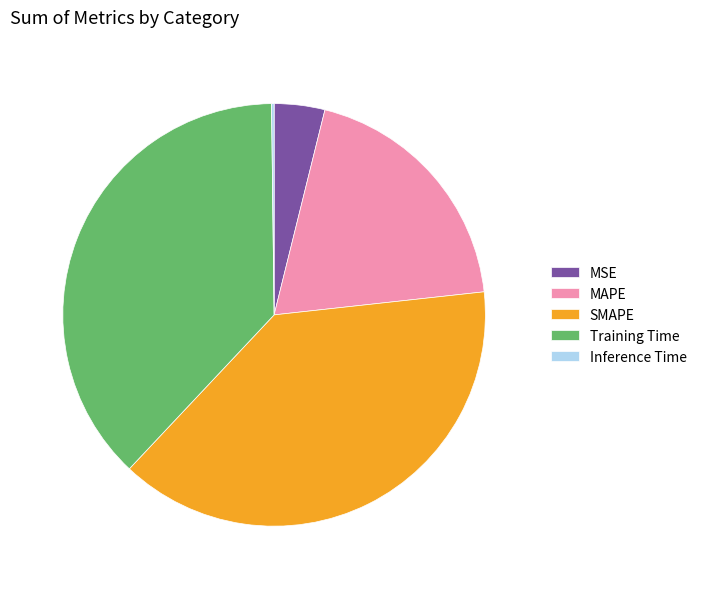

True or false: MAPE accounts for 19% of the total.

True